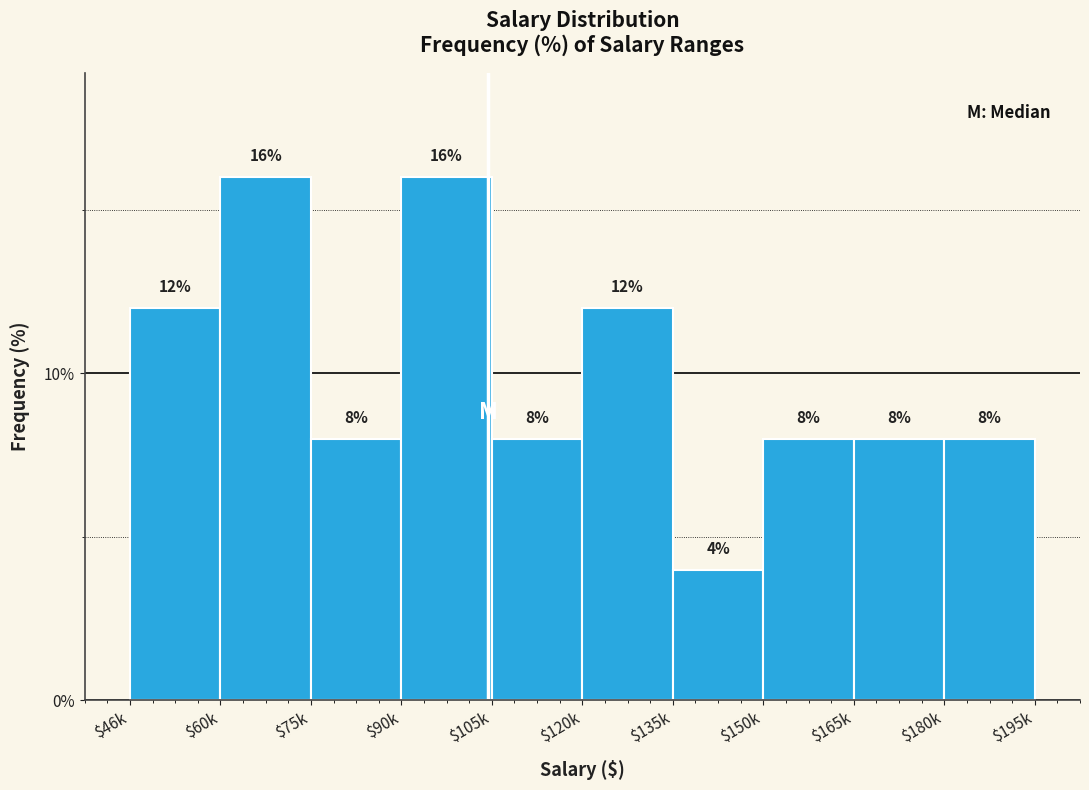

Reading right to left, what are all the values shown in this chart?

8	8	8	4	12	8	16	8	16	12